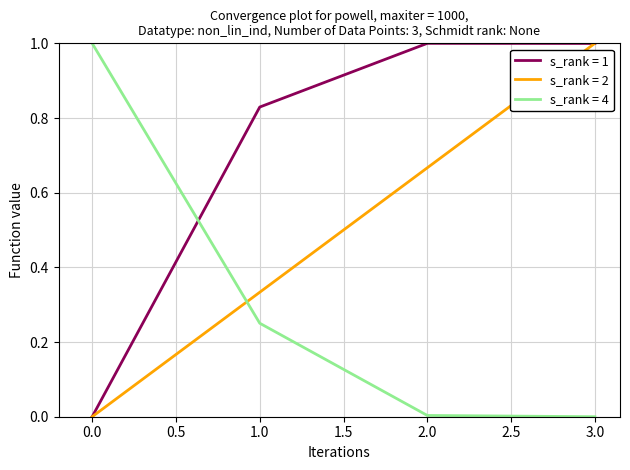

List the series in order of their overall mean, lowest first.

s_rank = 4, s_rank = 2, s_rank = 1